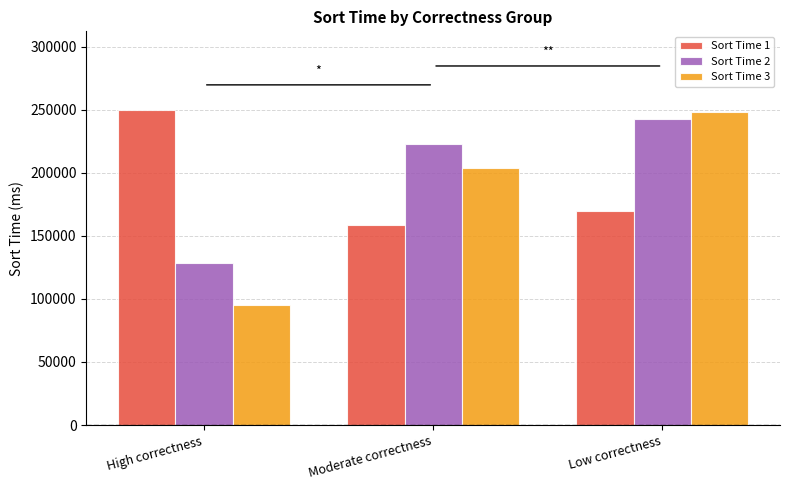

What position from the right is High correctness?

3